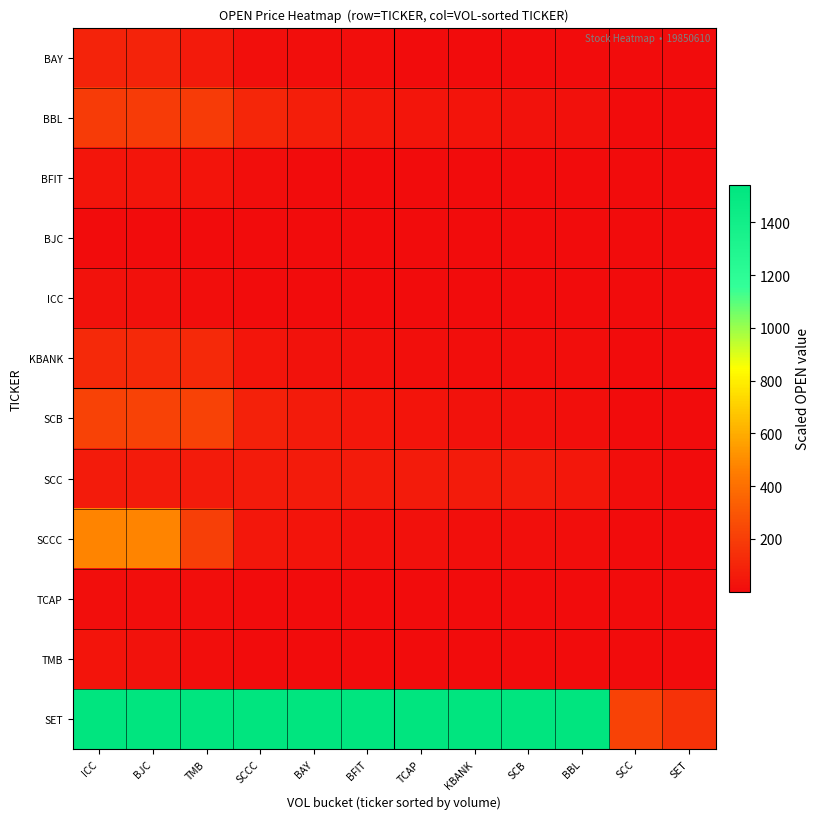

Which label corresponds to the smallest value in the chart?

SET